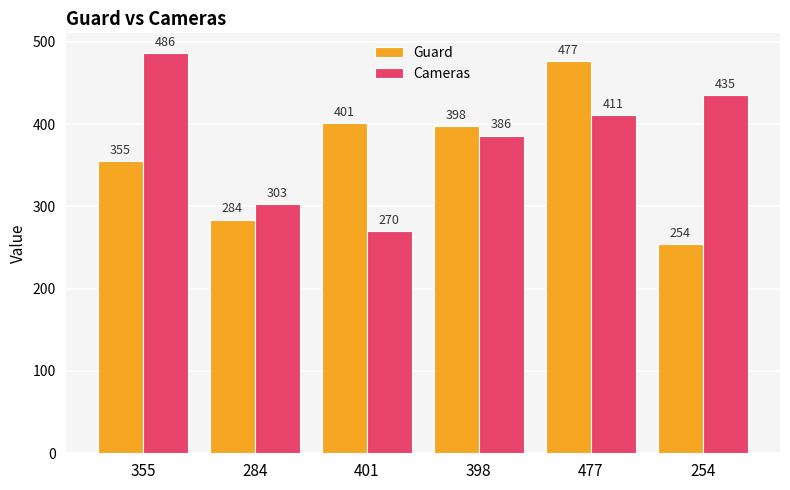

Rank the series by their average value, from lowest to highest.

Guard, Cameras